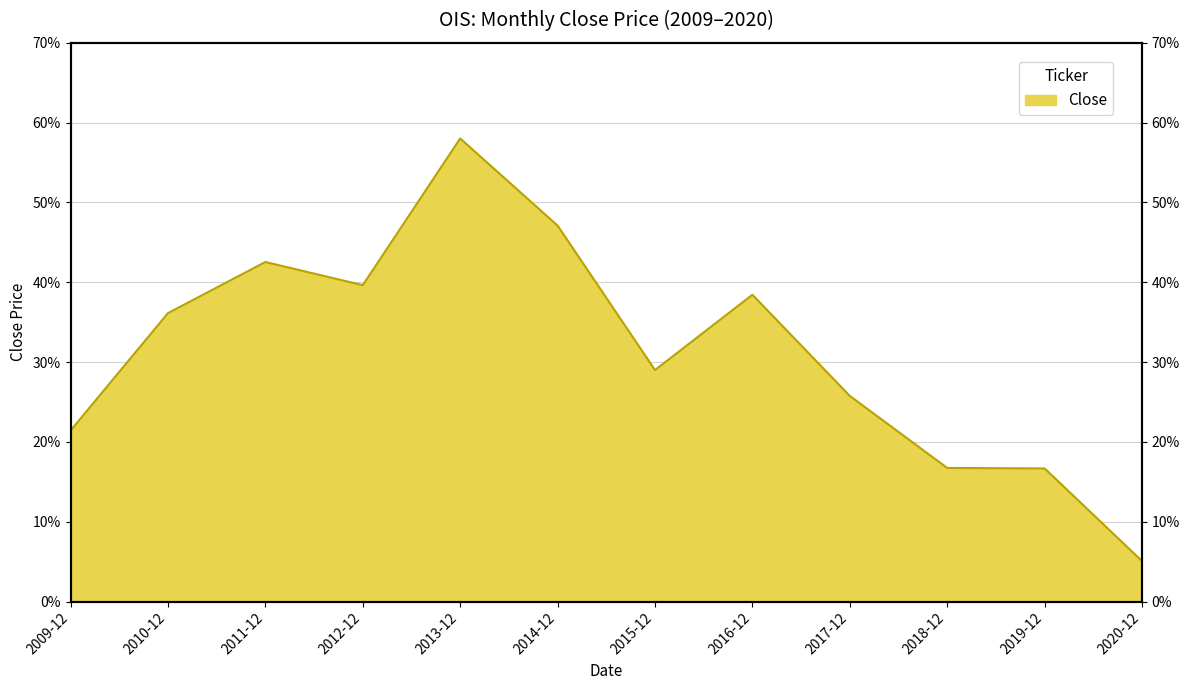

Reading left to right, what are all the values shown in this chart?

2009-12=21.4	2010-12=36.1	2011-12=42.5	2012-12=39.6	2013-12=58.0	2014-12=47.1	2015-12=29.0	2016-12=38.4	2017-12=25.8	2018-12=16.7	2019-12=16.7	2020-12=5.1